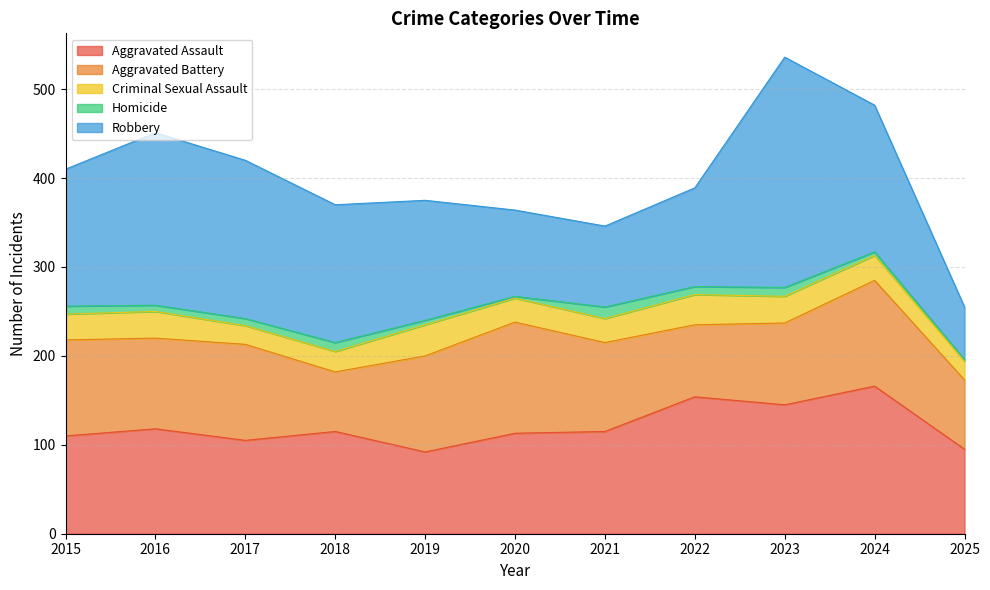

Which category has the lowest value in the Aggravated Assault series?

2019